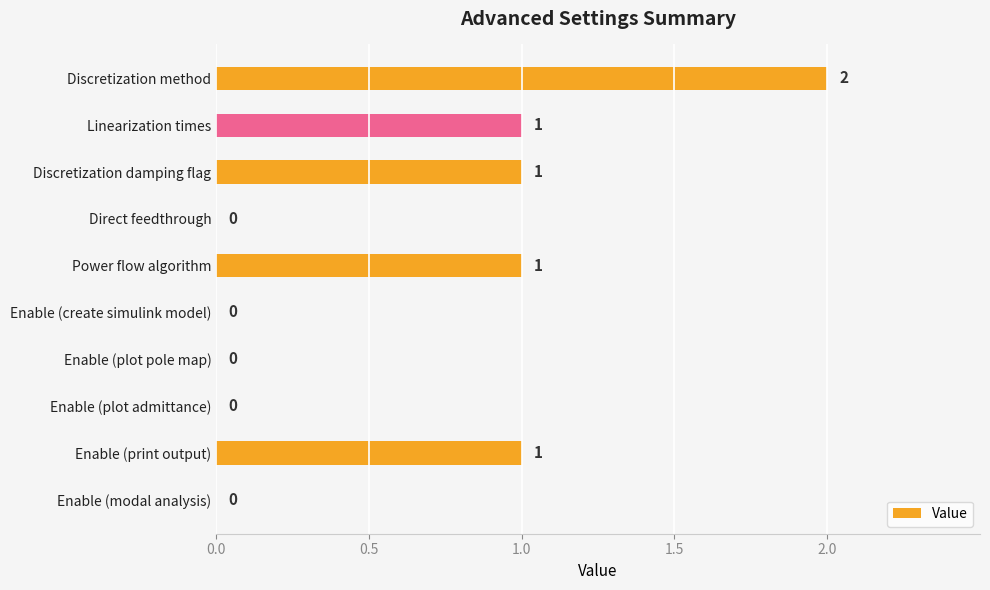

What is the greatest value displayed?

2